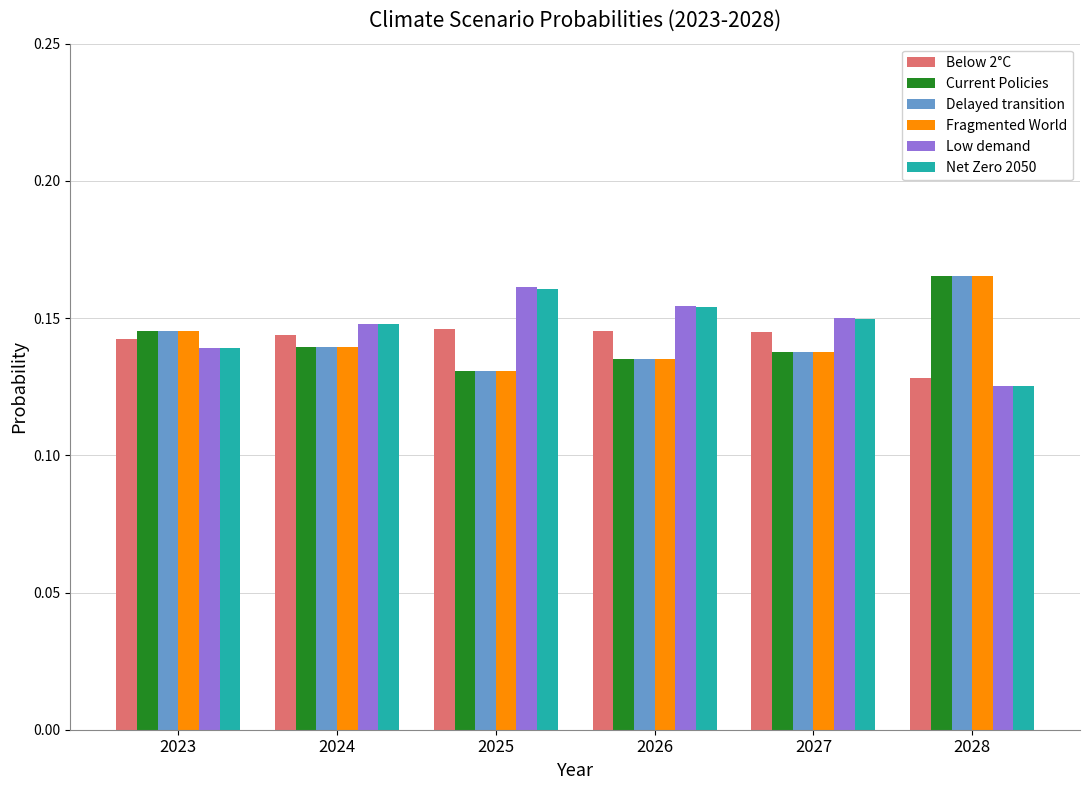

What is the total value across all series at 2027?

0.9